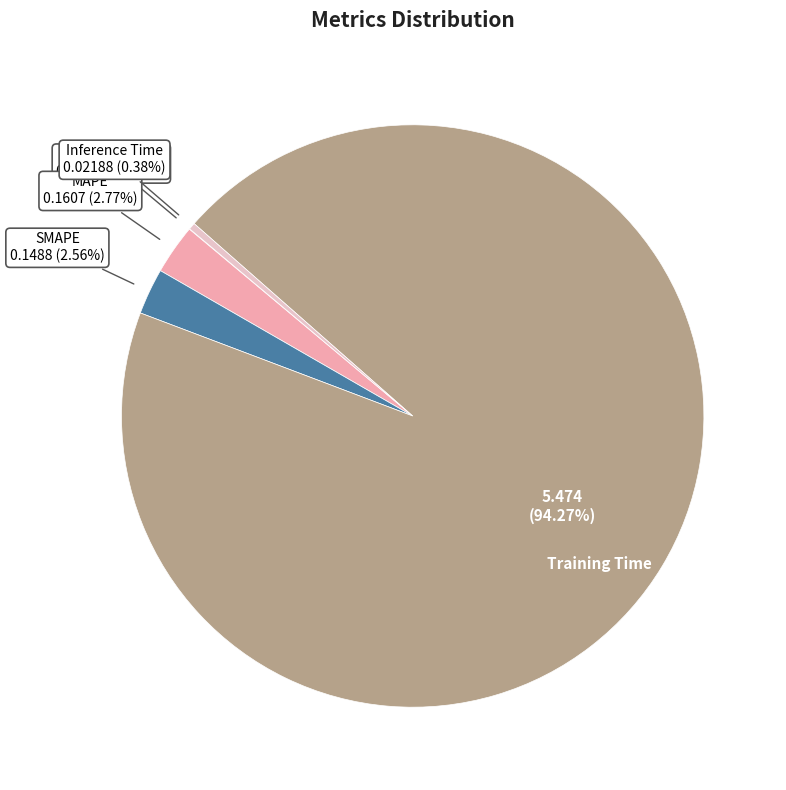

Which category has the biggest portion of the pie?

Training Time